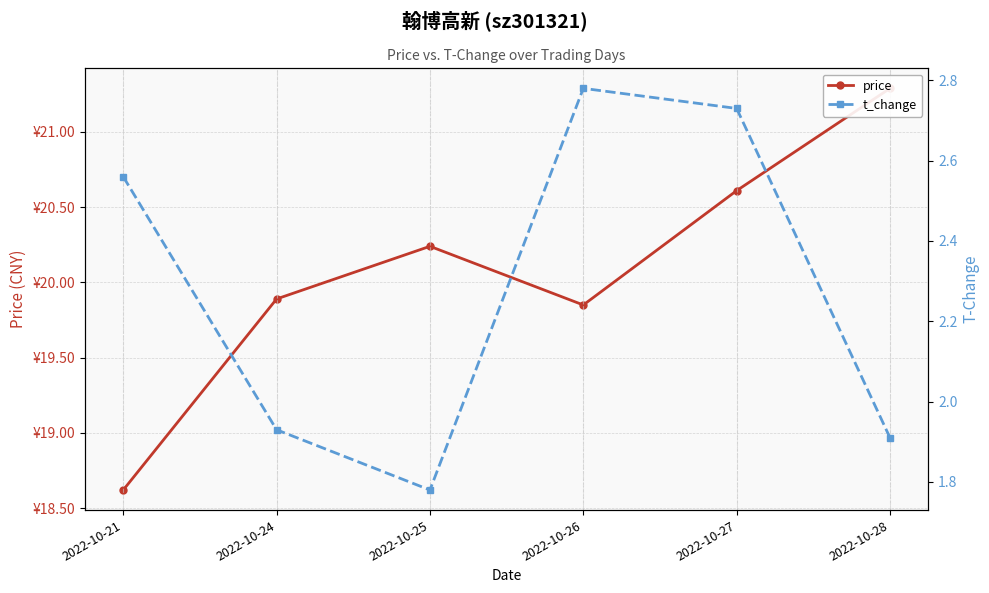

Is it true that price equals 10.0 at 2022-10-28?

False